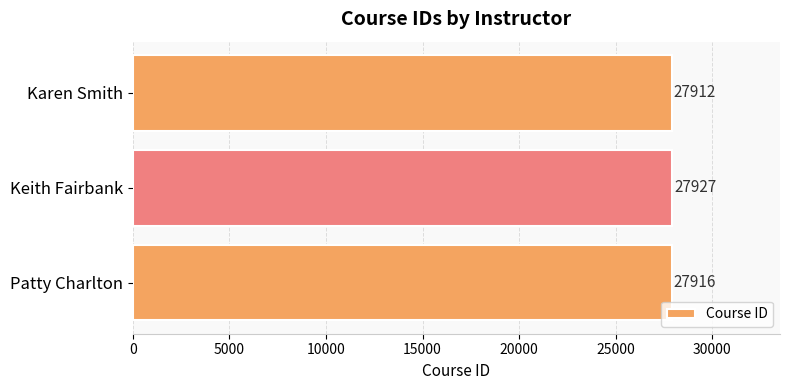

Reading top to bottom, what are all the values shown in this chart?

27912	27927	27916